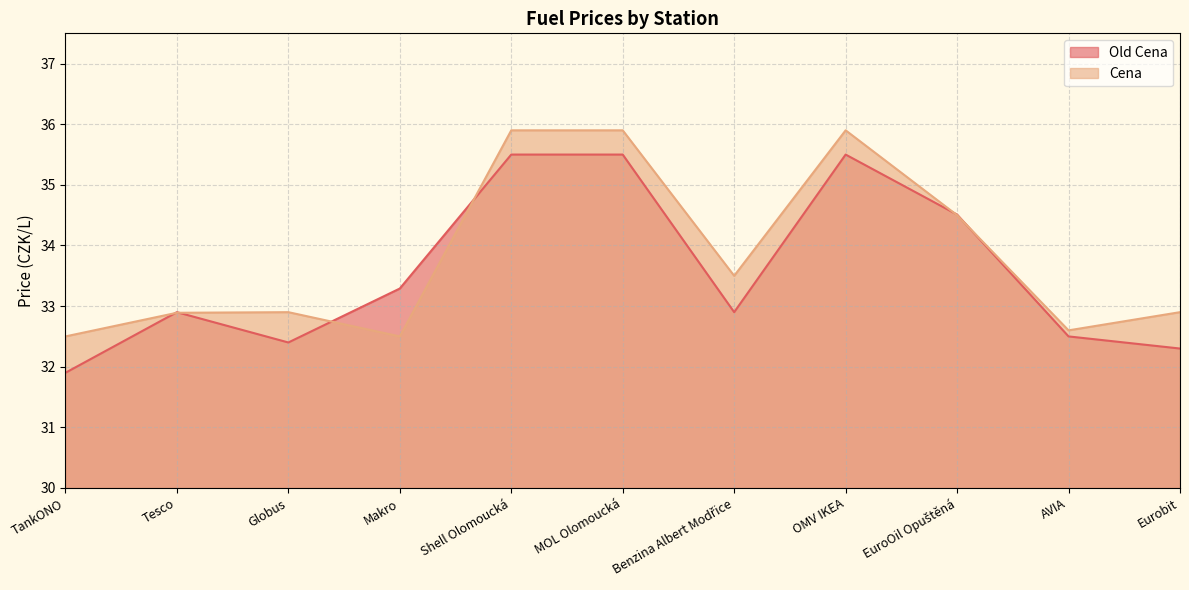

Reading left to right, list all the values displayed in this chart.

Old Cena: 31.9	32.9	32.4	33.3	35.5	35.5	32.9	35.5	34.5	32.5	32.3
Cena: 32.5	32.9	32.9	32.5	35.9	35.9	33.5	35.9	34.5	32.6	32.9